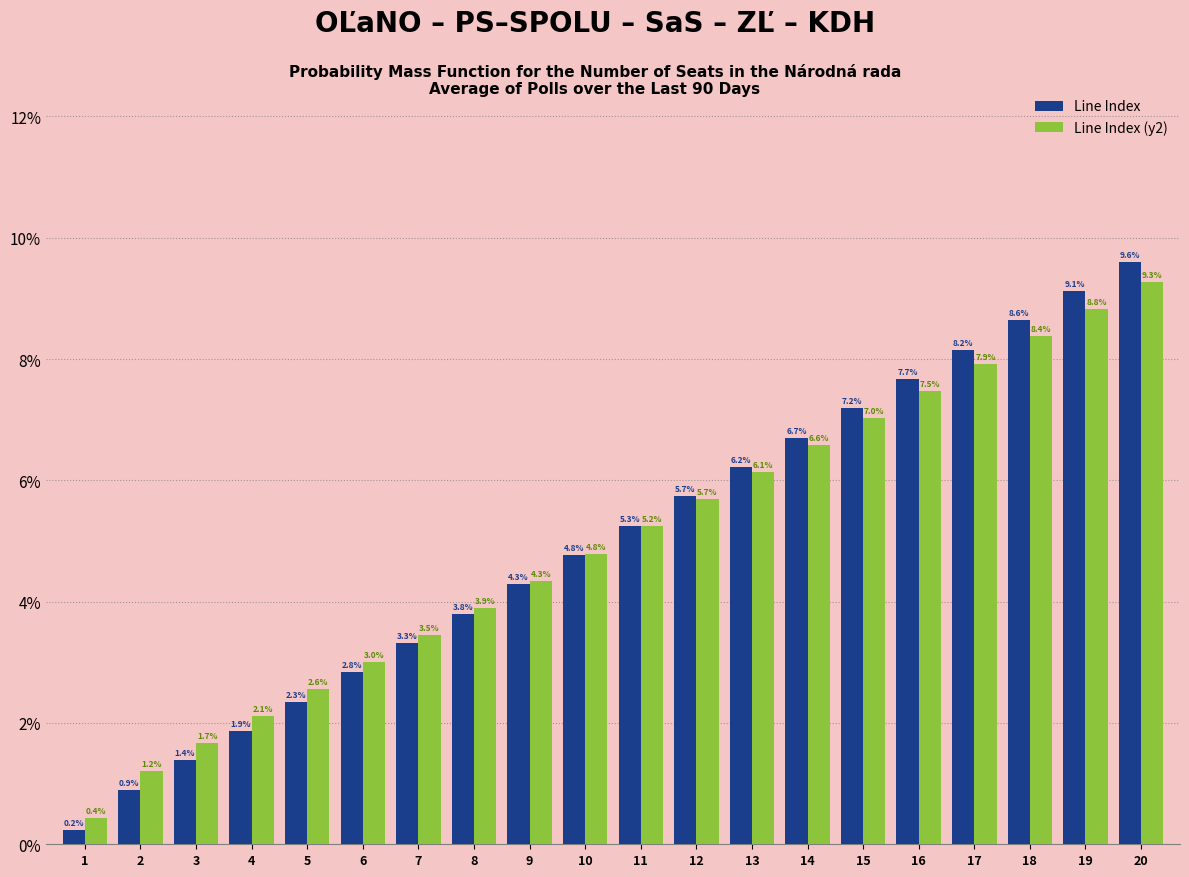

What is the total value across all series at 10?

9.6